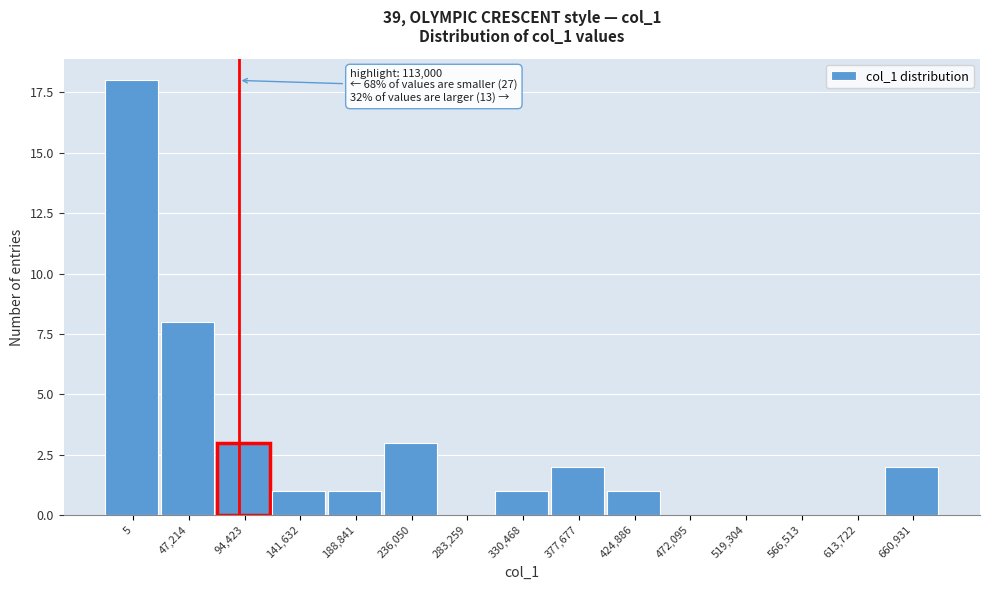

Reading left to right, what are all the values shown in this chart?

5=18	47,214=8	94,423=3	141,632=1	188,841=1	236,050=3	283,259=0	330,468=1	377,677=2	424,886=1	472,095=0	519,304=0	566,513=0	613,722=0	660,931=2